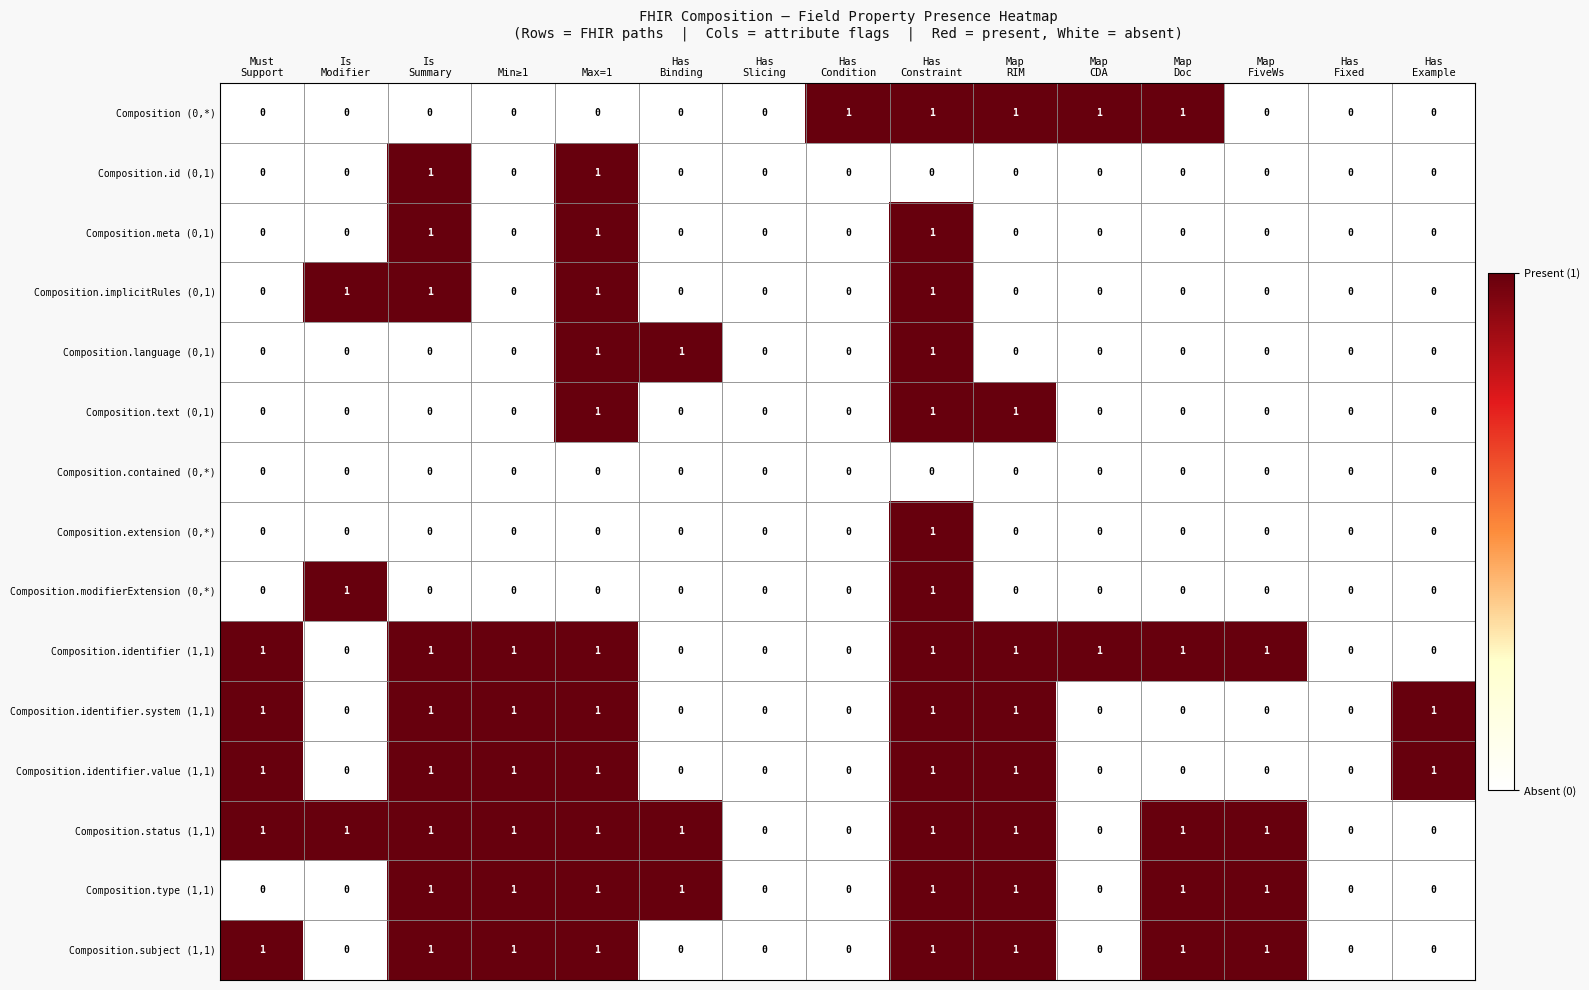

What is the spread (max minus min) of values at Map
RIM?

1